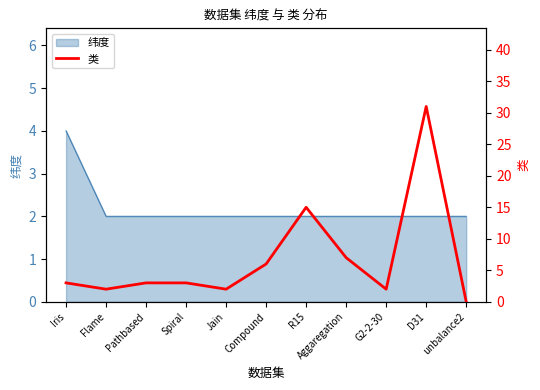

Approximately how many times larger is the value at Jain compared to G2-2-30?

1.0